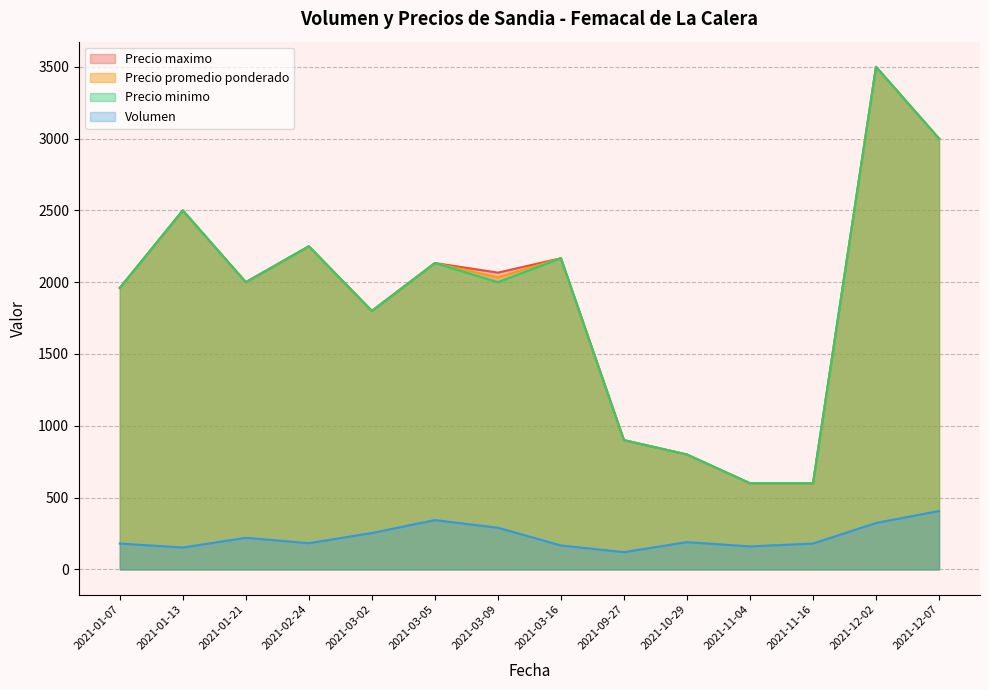

What is the total value across all series at 2021-12-07?

9406.7